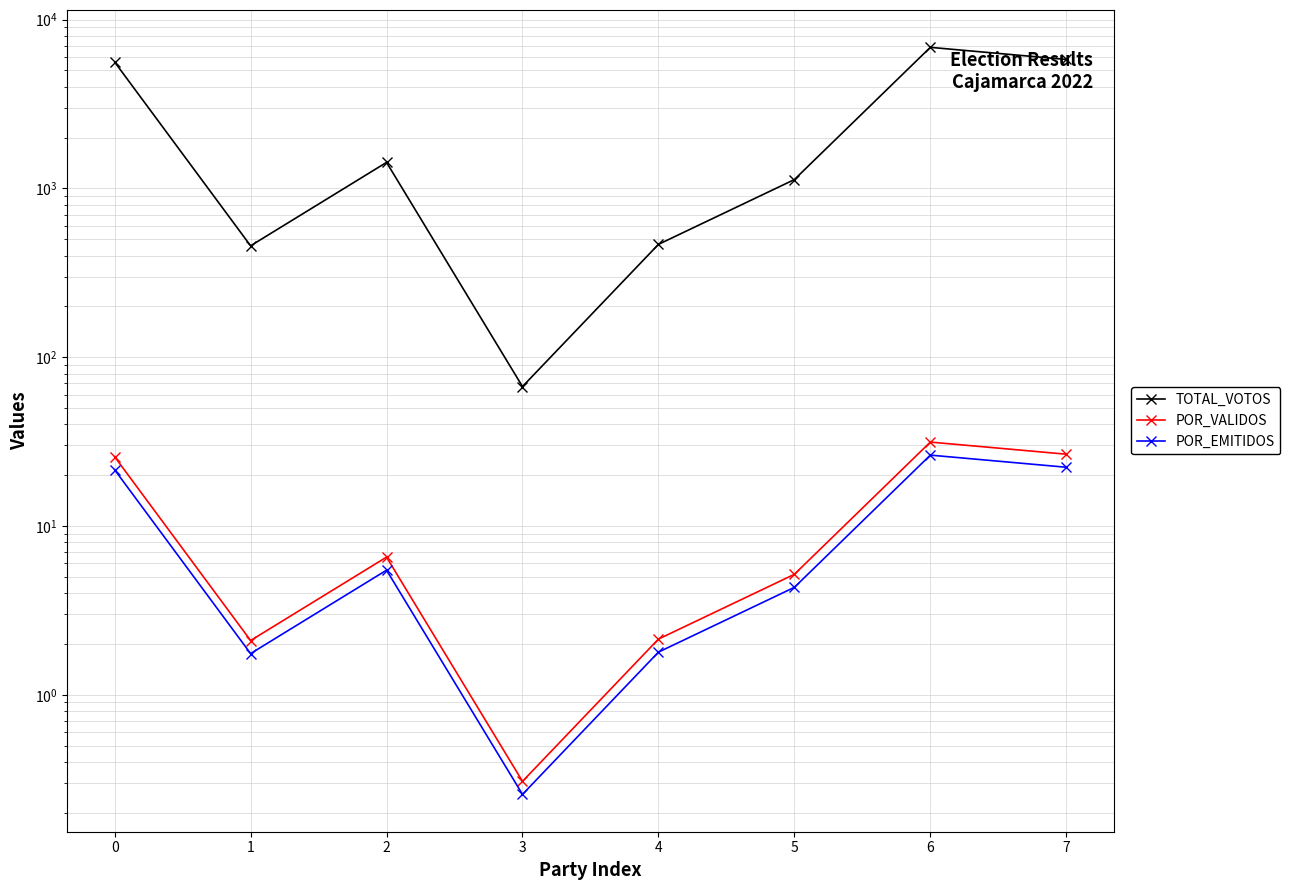

How many series are shown in this chart?

3